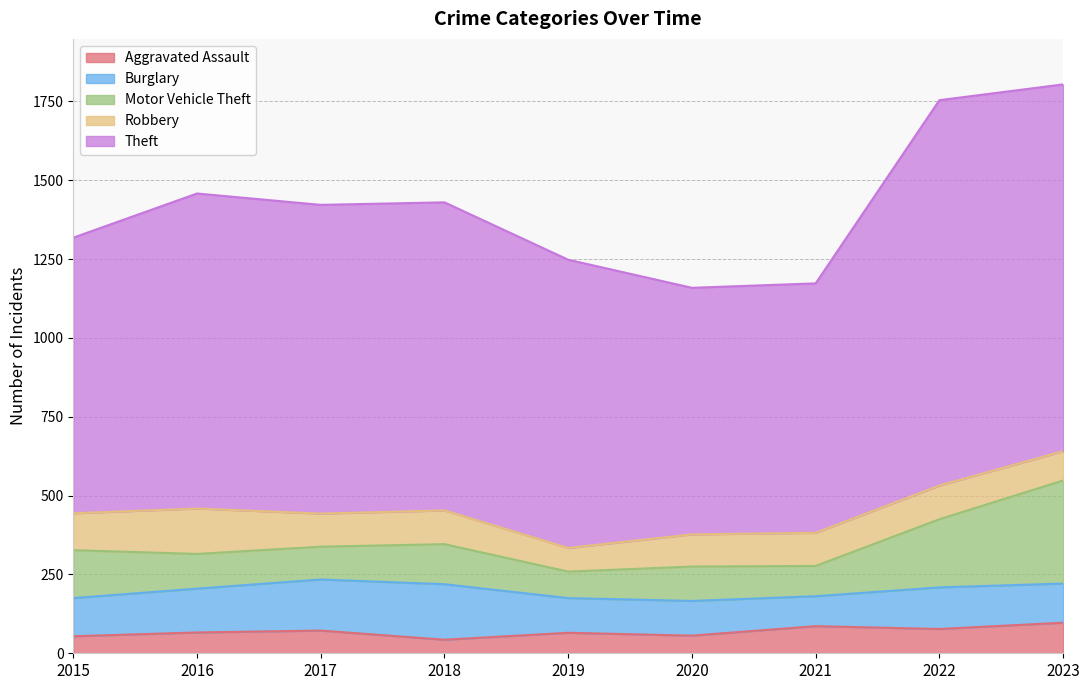

How many lines are shown in the chart?

5